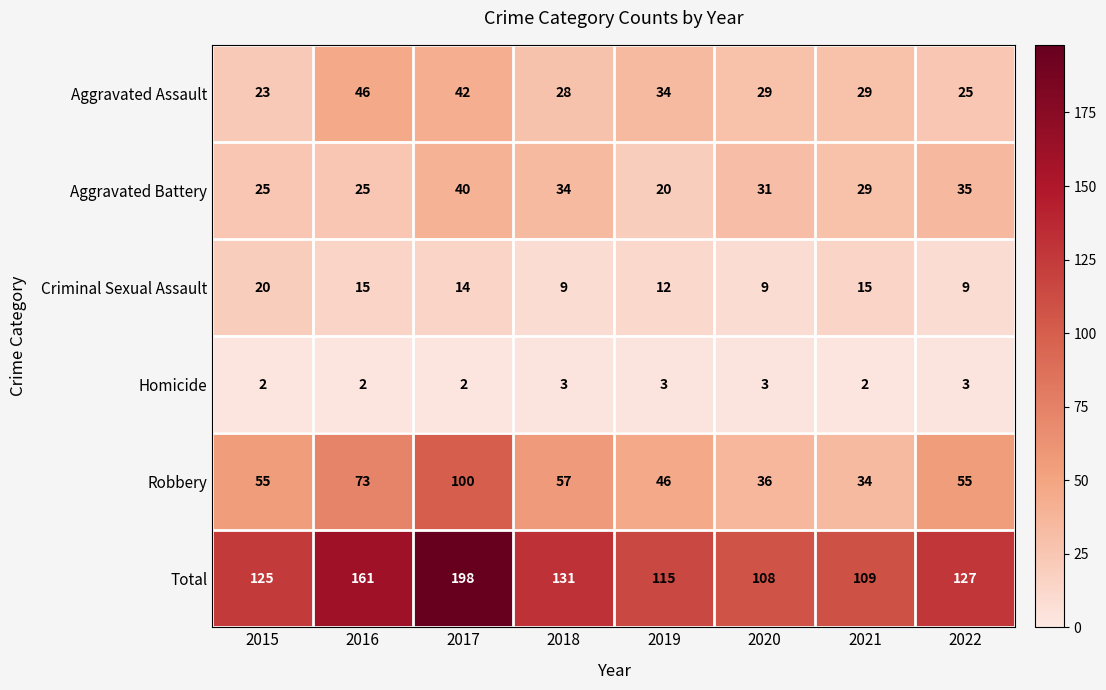

At which category is the sum across all series the highest?

2017